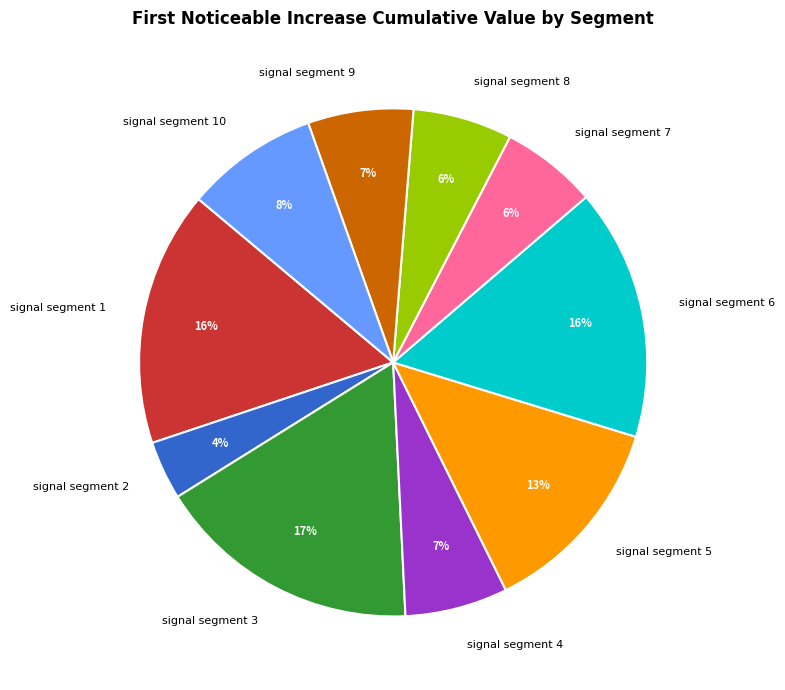

Is signal segment 6 the majority of the pie?

No